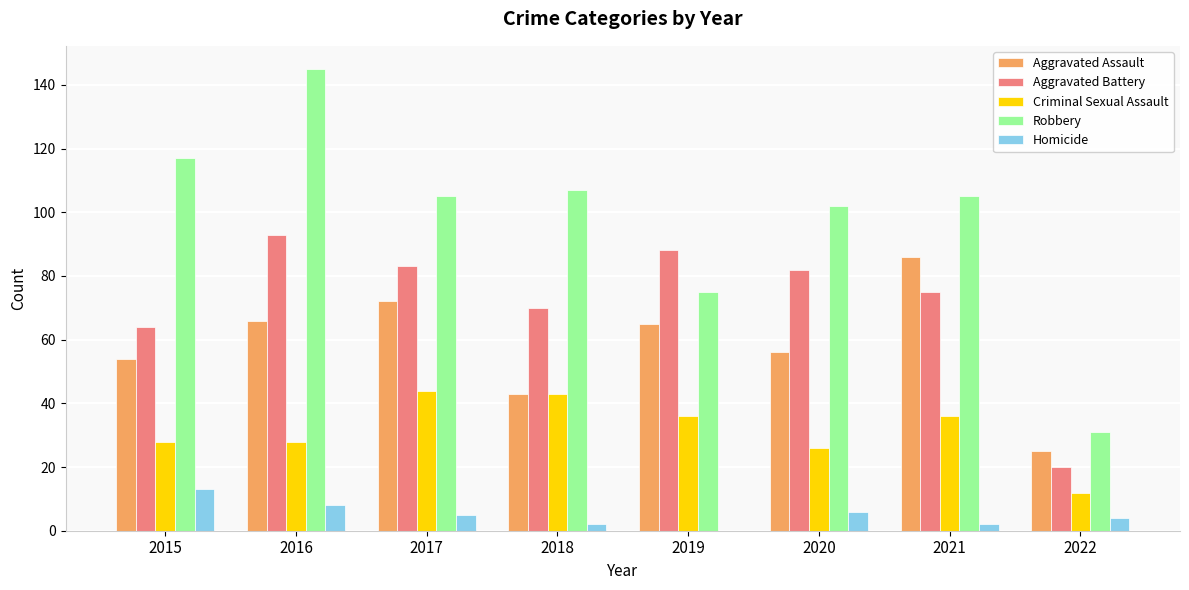

Are the bars horizontal?

No